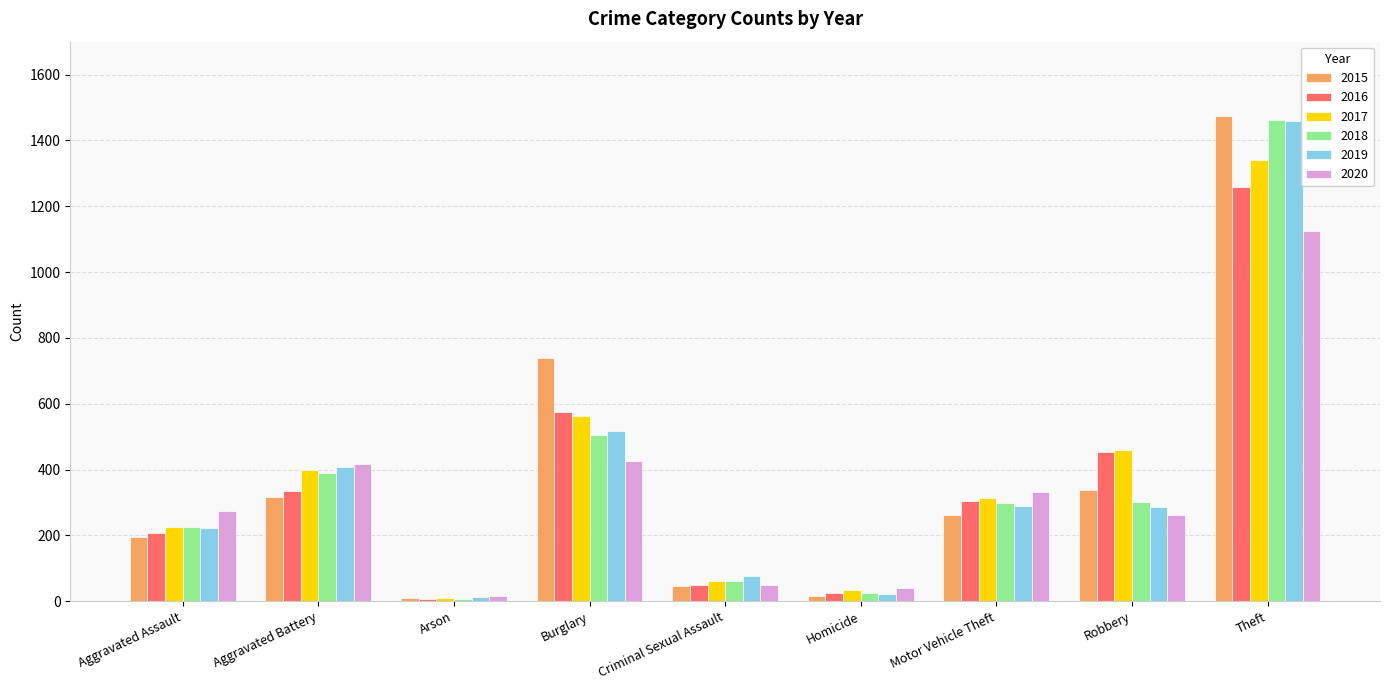

Is the value of 2016 at Homicide greater than the value of 2015 at Burglary?

No